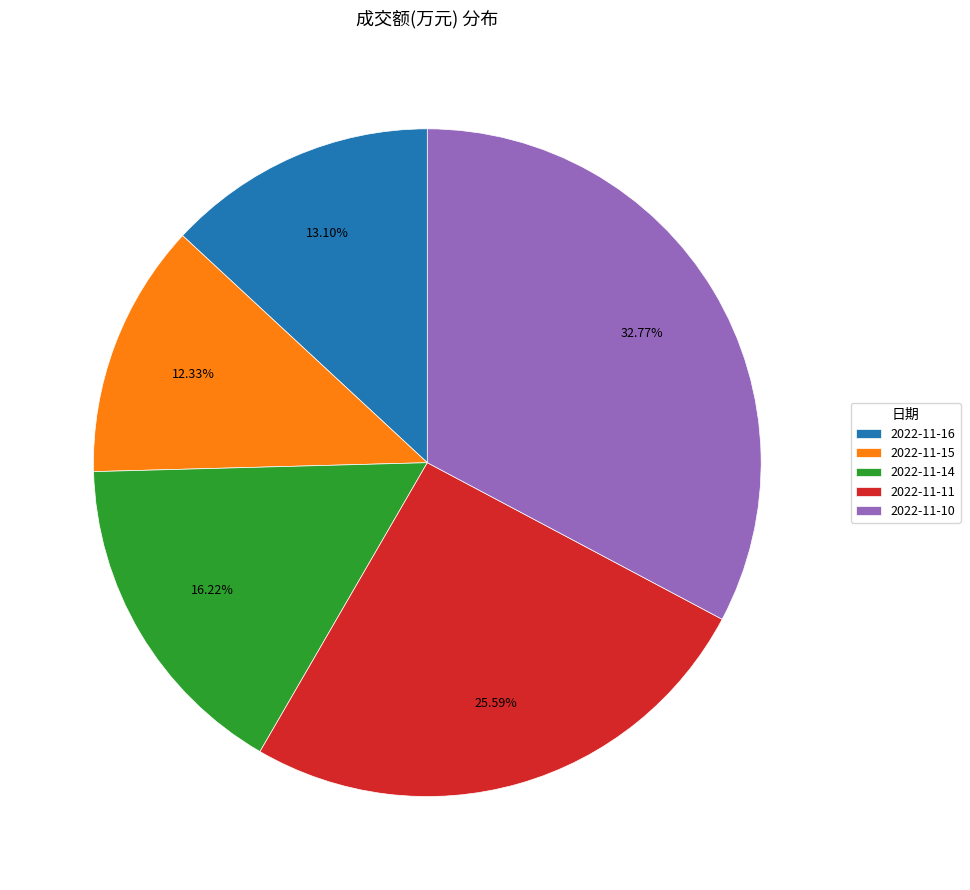

To the nearest percent, what portion does 2022-11-11 represent?

26%